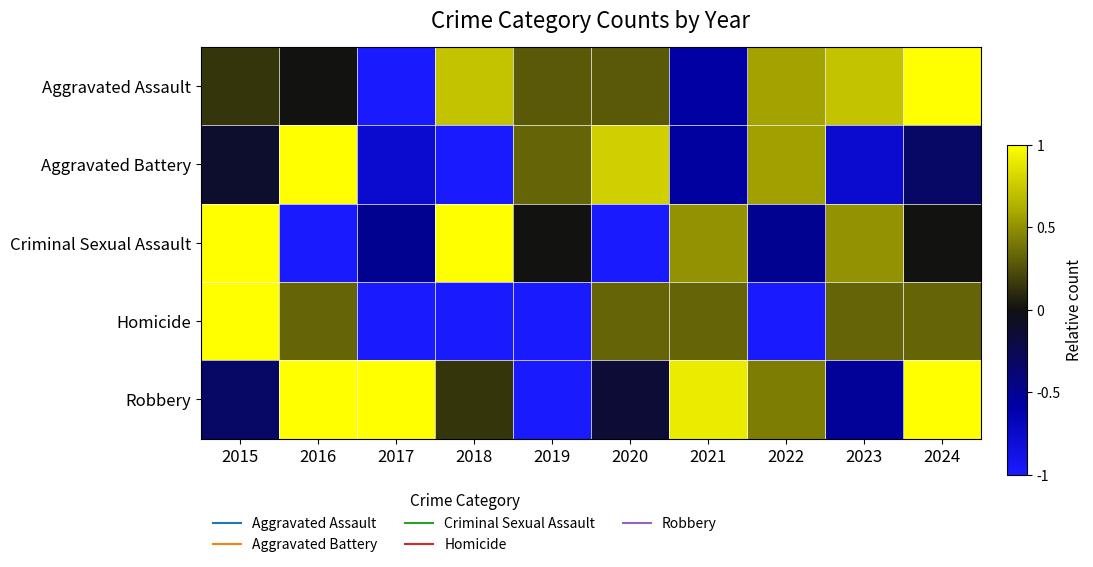

List the series in order of their peak value, highest first.

Aggravated Assault, Aggravated Battery, Criminal Sexual Assault, Homicide, Robbery